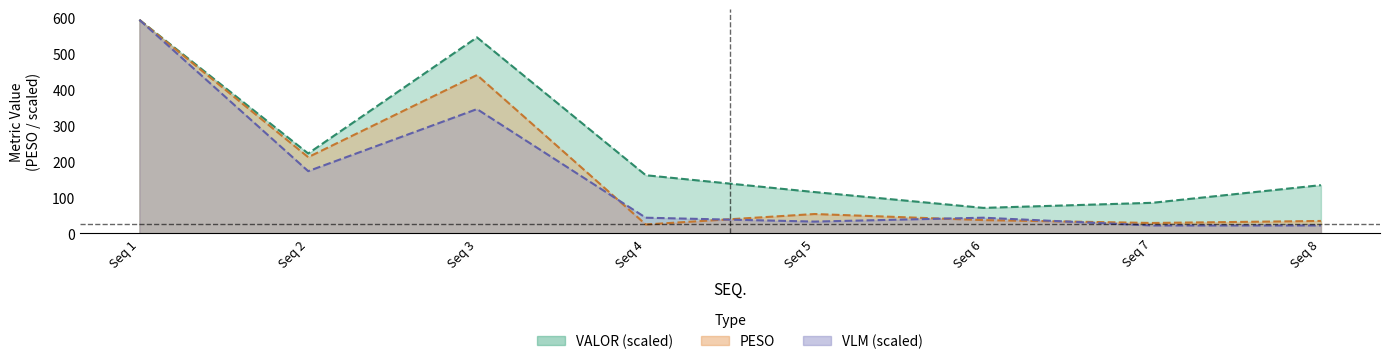

What are all the series names shown in the legend?

PESO, VALOR, VLM